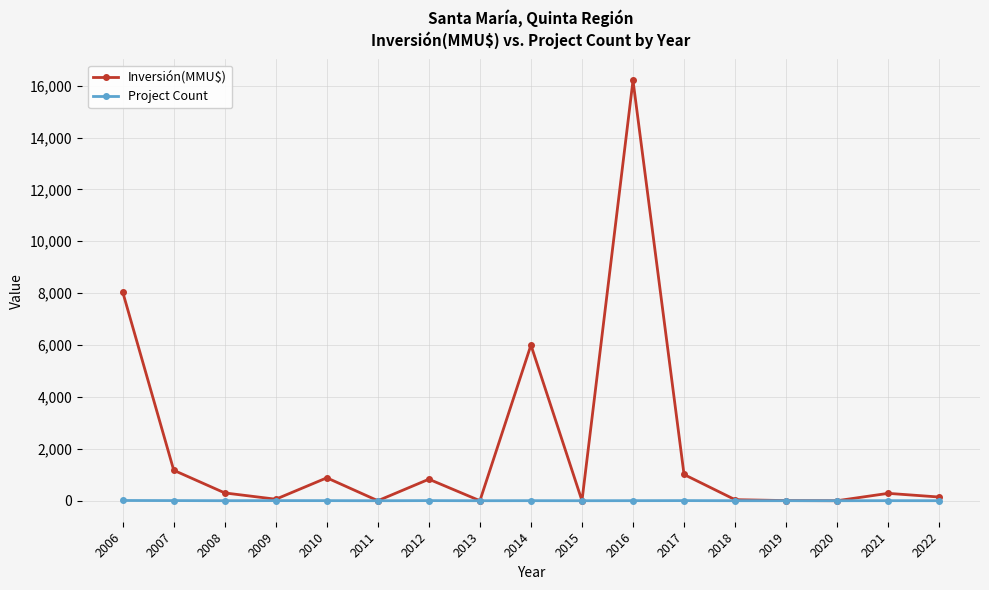

What is the difference between the maximum and minimum values in the Inversión(MMU$) series?

16200